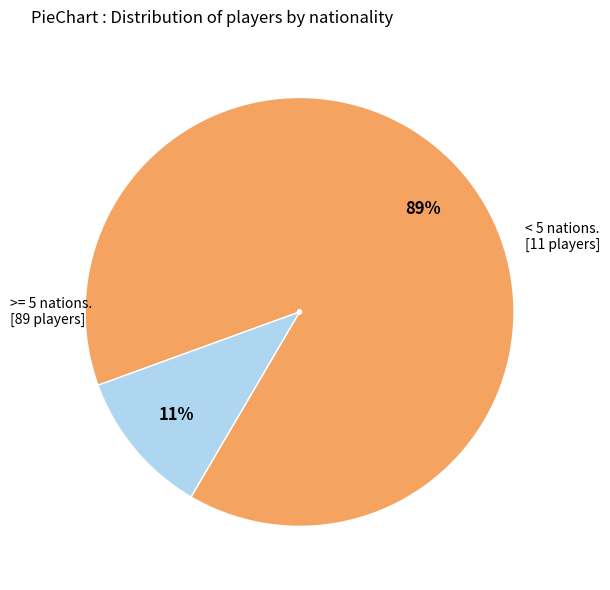

To the nearest percent, what is the difference between the largest and smallest slice percentages?

78%